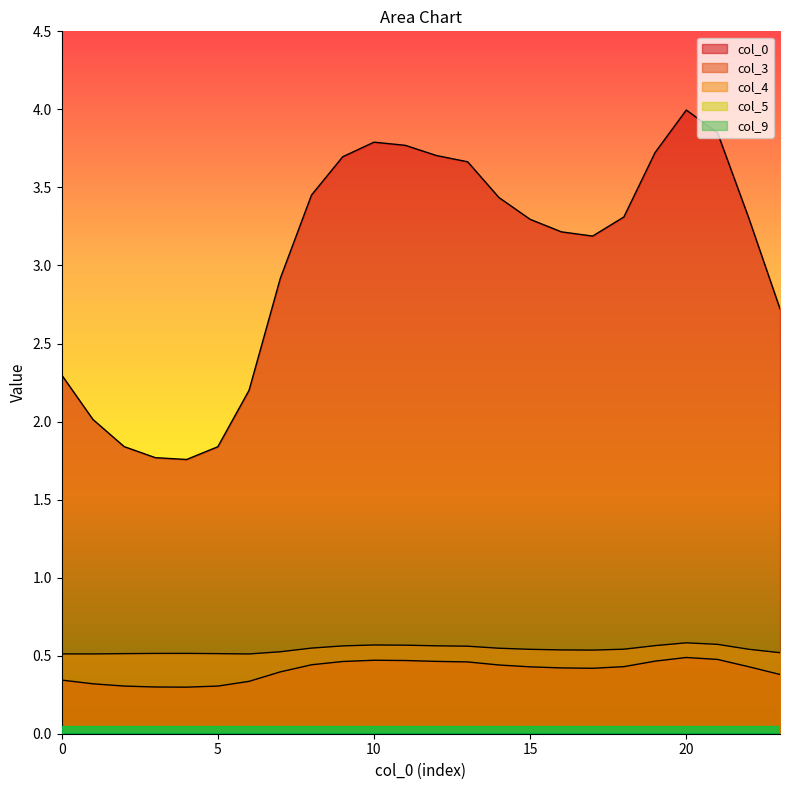

What is the approximate value of col_4 at 19?

0.6